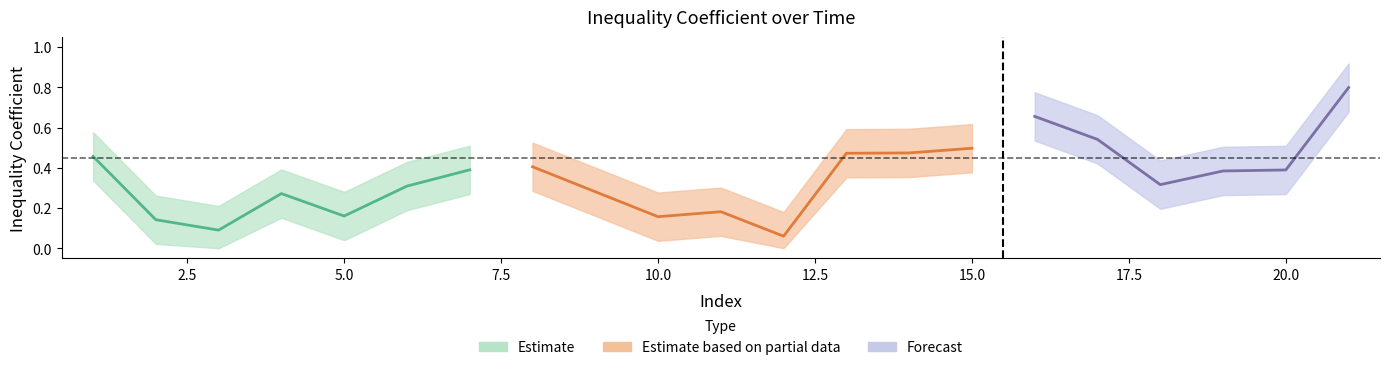

At which label is the value closest to 0?

12